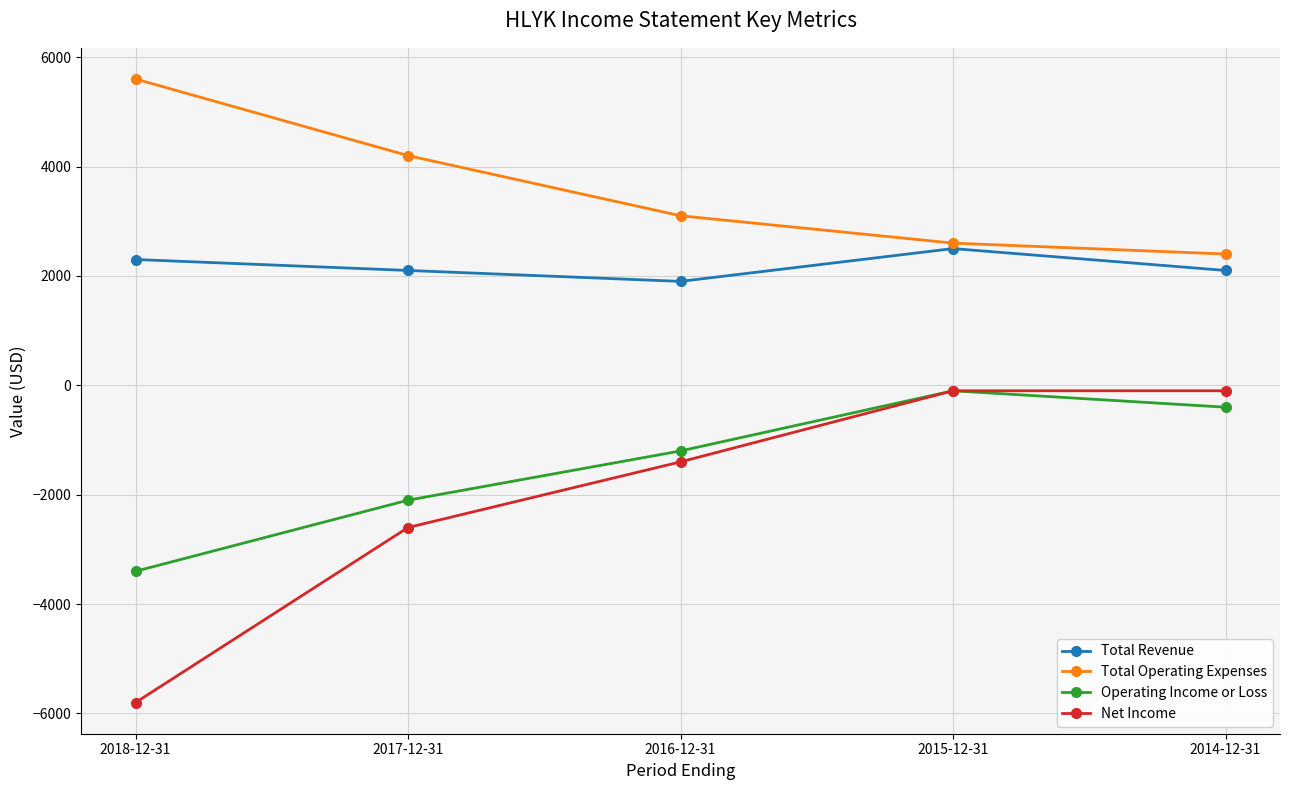

What is the spread (max minus min) of values at 2015-12-31?

2700